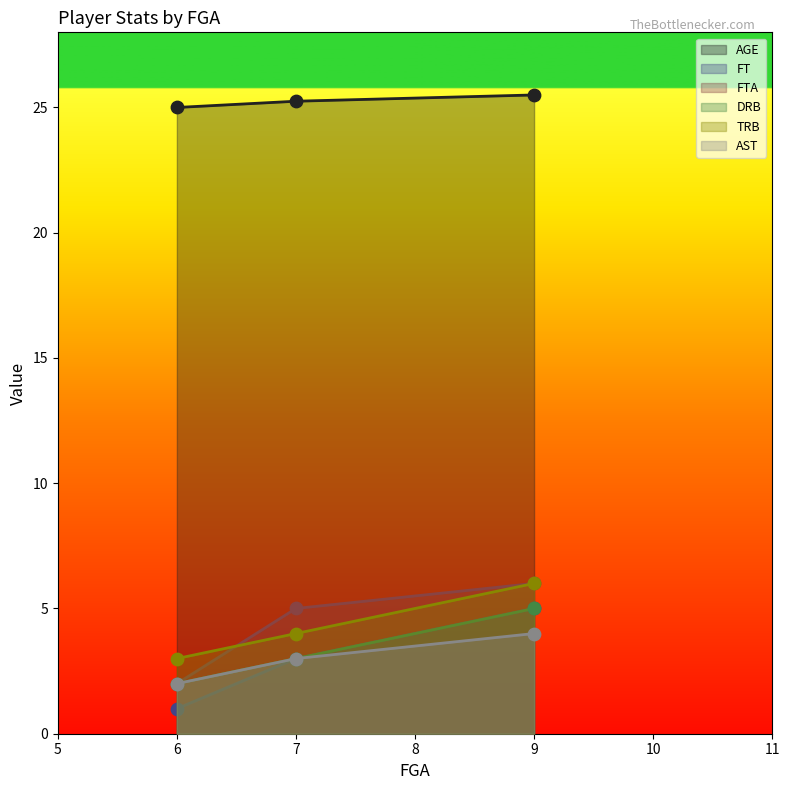

At which category is the sum across all series the highest?

9